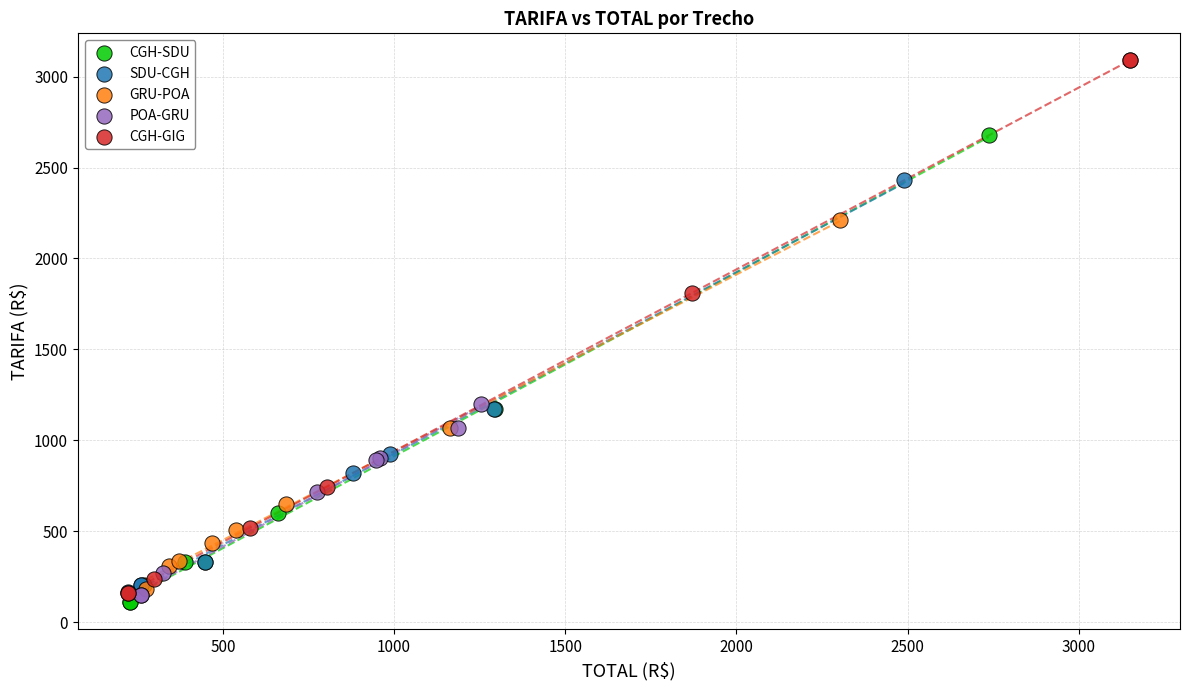

Which series has the widest spread of Y values?

CGH-GIG